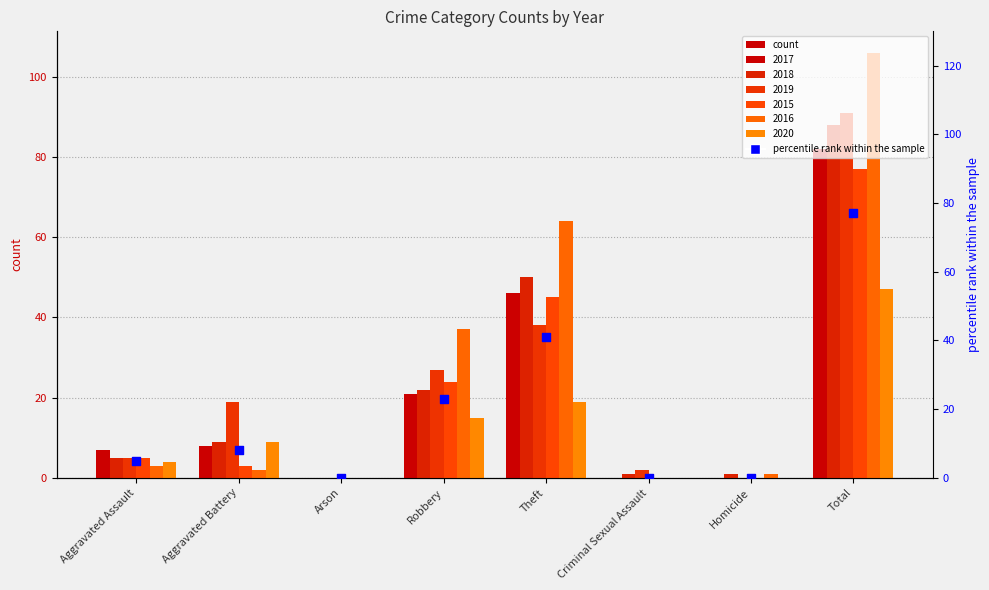

Which has a higher value, Total or Aggravated Battery?

Total